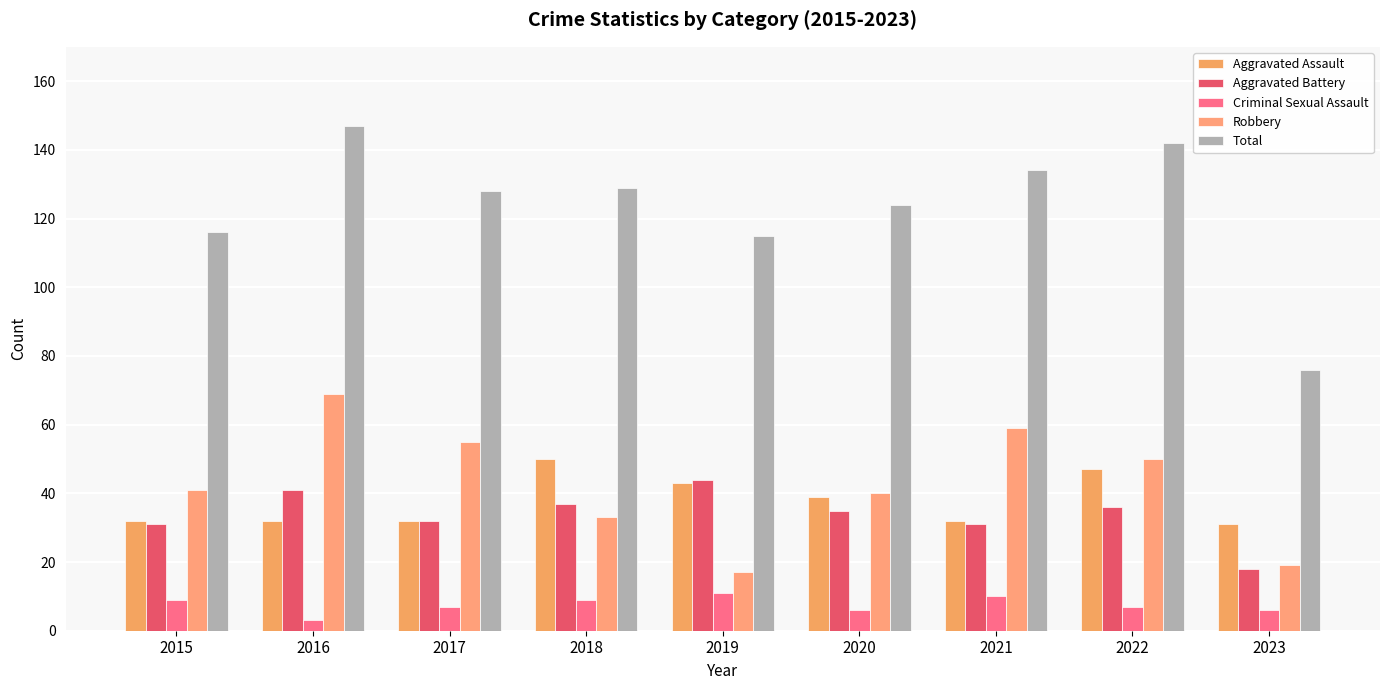

Which series changed the most between 2017 and 2023?

Total